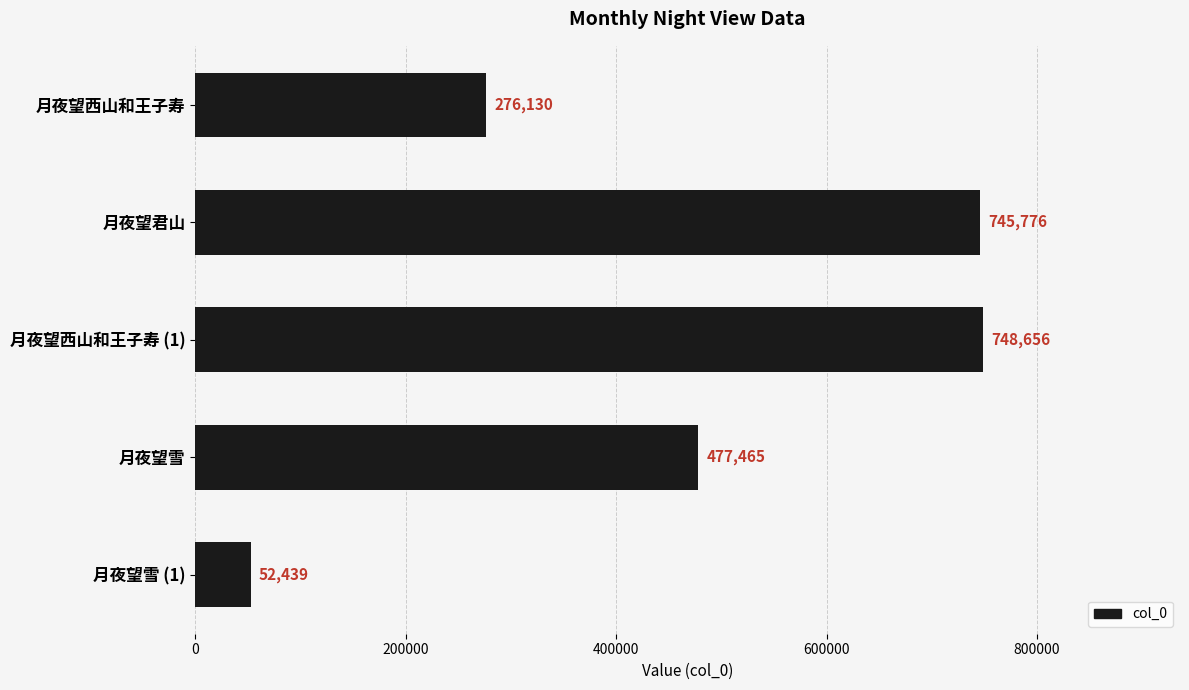

What value does the data have at 月夜望君山, to the nearest 10?

745780